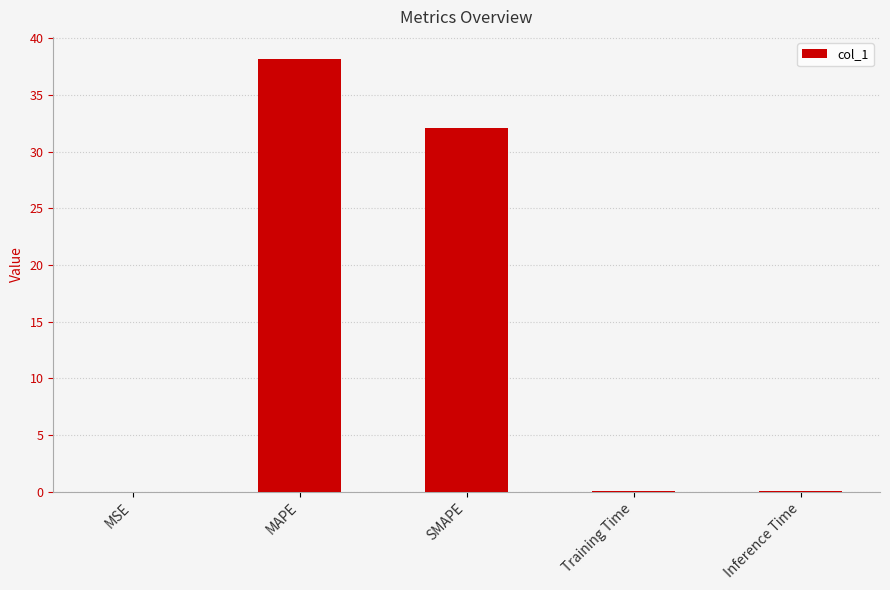

Between SMAPE and Training Time, which is larger?

SMAPE